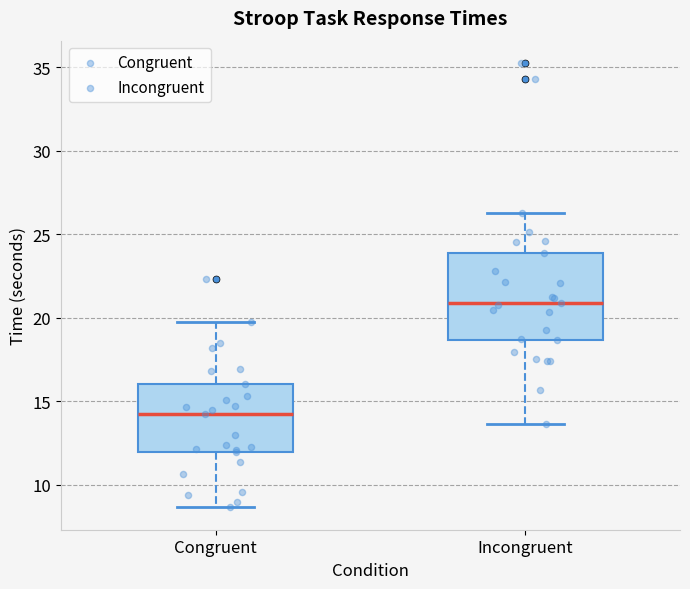

Comparing the boxes themselves (not the whiskers), which one is the tallest?

Incongruent